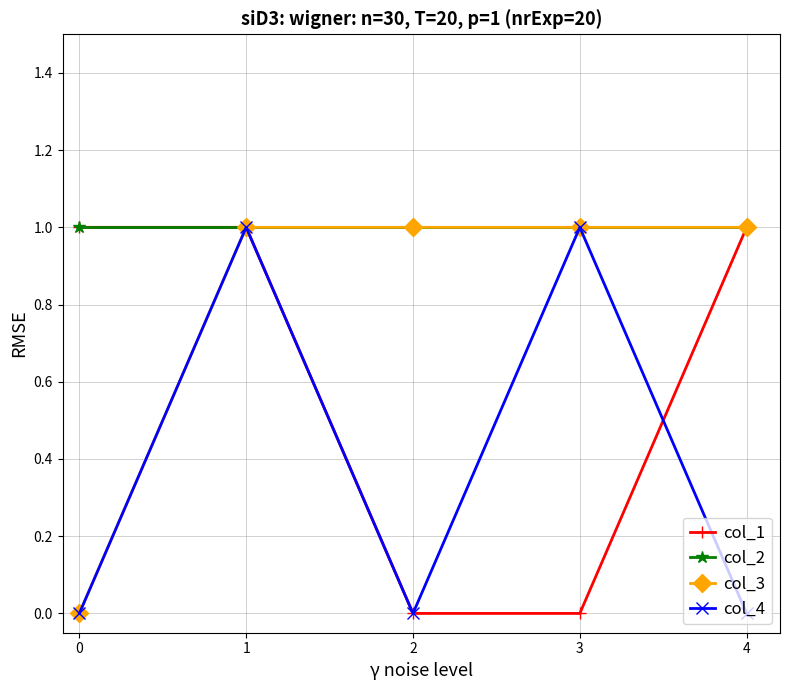

What is the sum of all col_3 values?

4